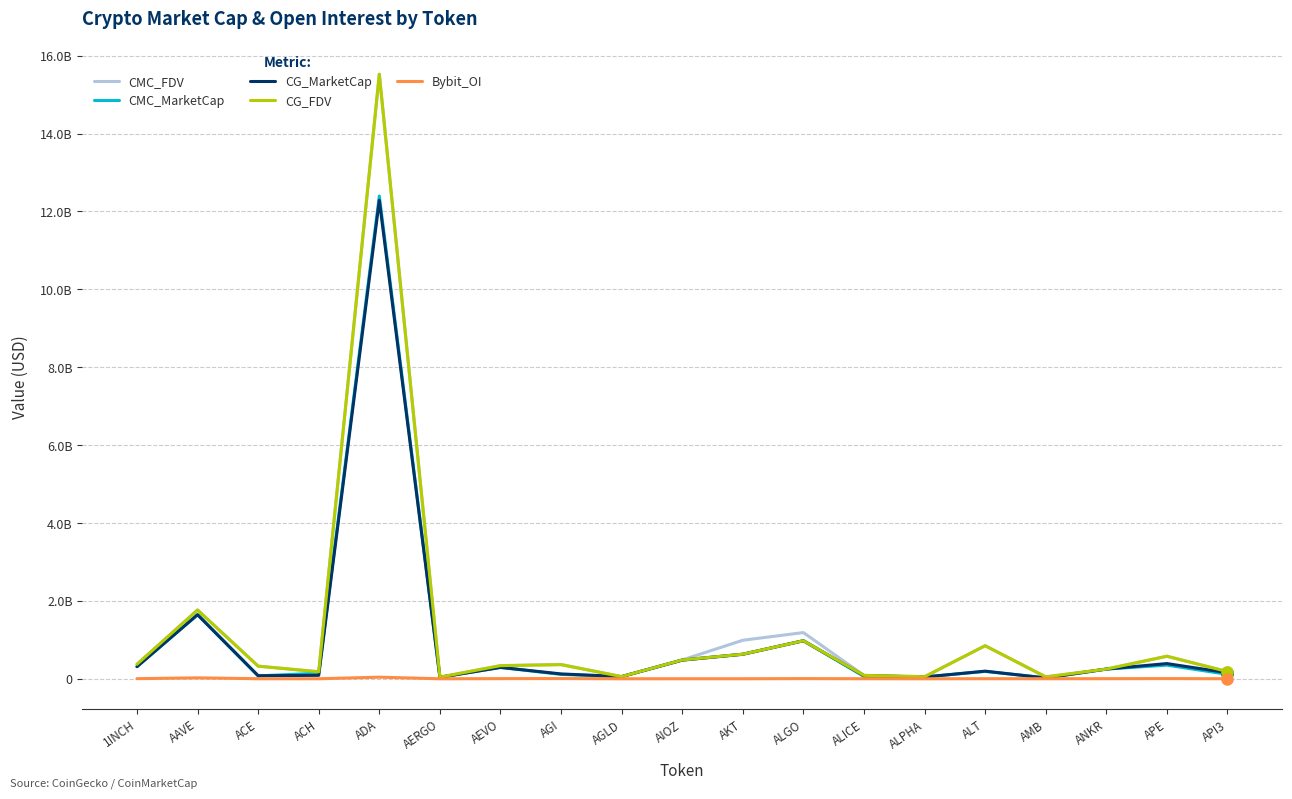

What are all the series names shown in the legend?

CMC_FDV, CMC_MarketCap, CG_MarketCap, CG_FDV, Bybit_OI